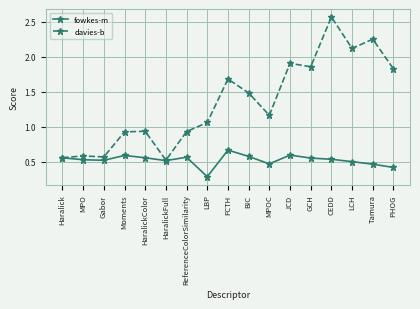

What is the label of the 15th point from the right?

Gabor